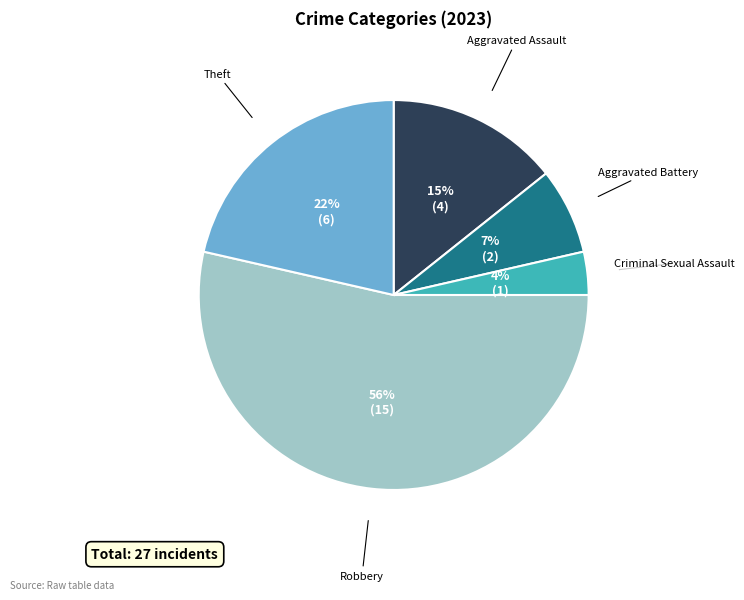

Which has a higher value, Criminal Sexual Assault or Aggravated Battery?

Aggravated Battery